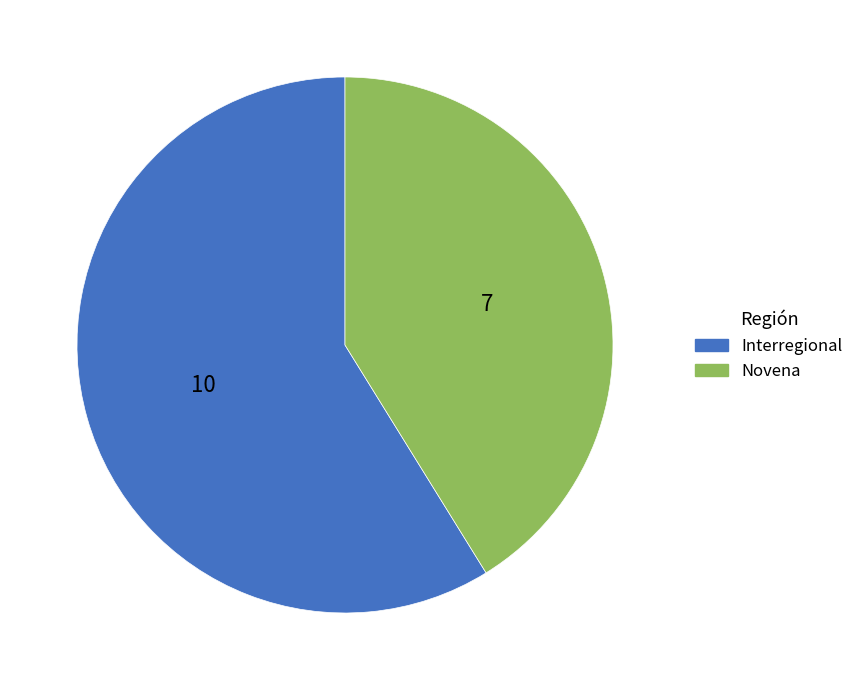

Which slice is the largest?

Interregional